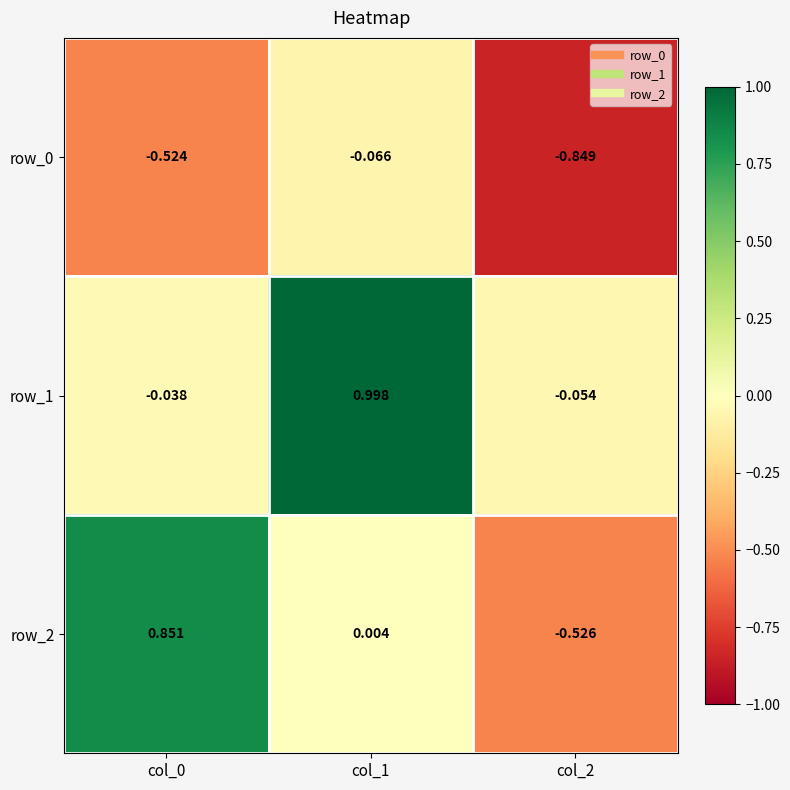

Is the value of row_0 at col_0 greater than the value of row_2 at col_2?

Yes